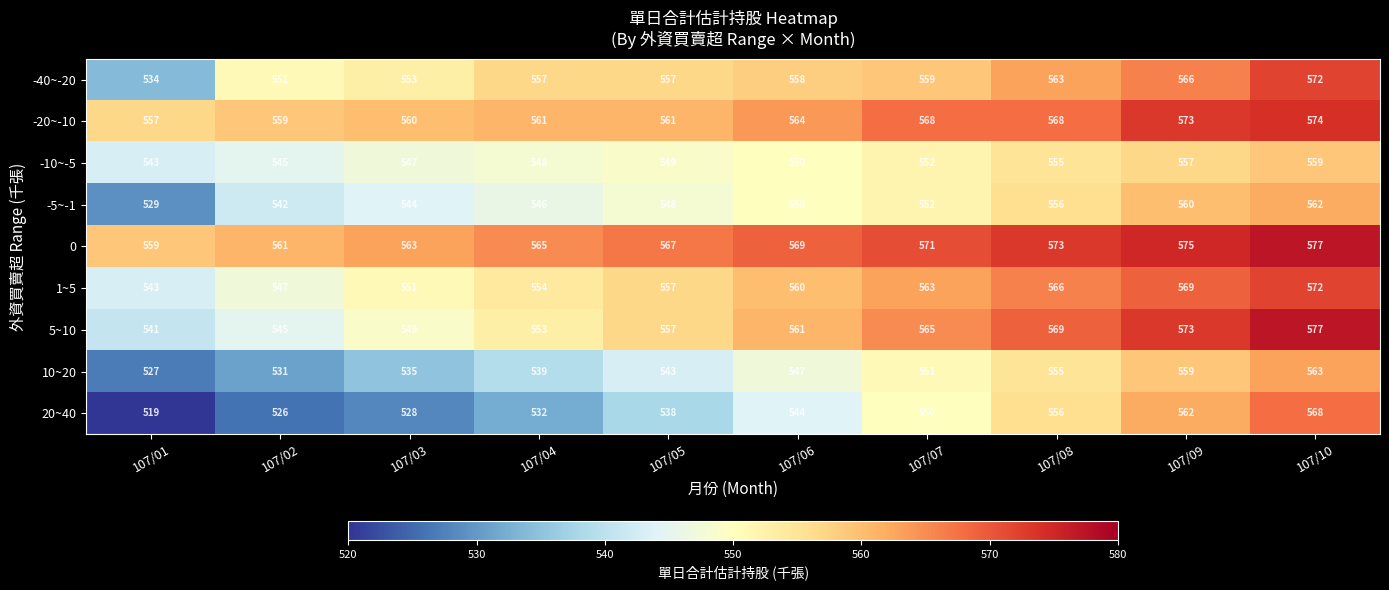

The value of 0 at 107/01 is 559. True or false?

True